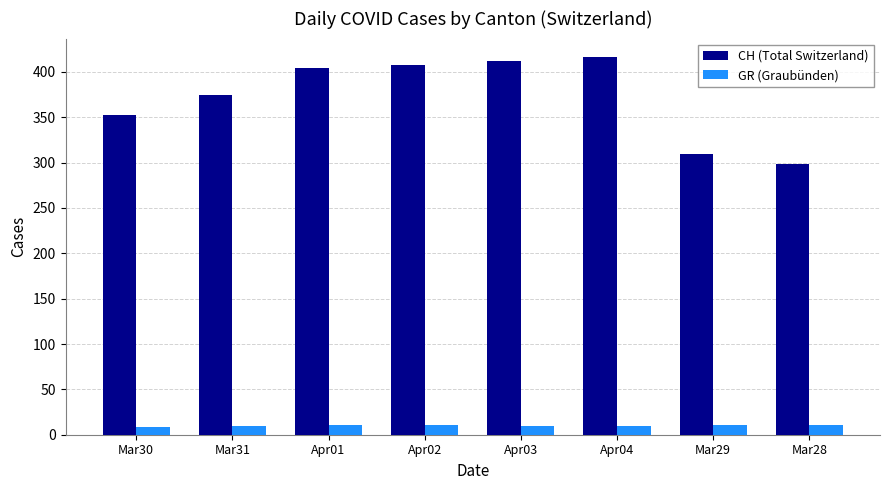

What is the difference between the maximum and second lowest values in the GR (Graubünden) series?

1